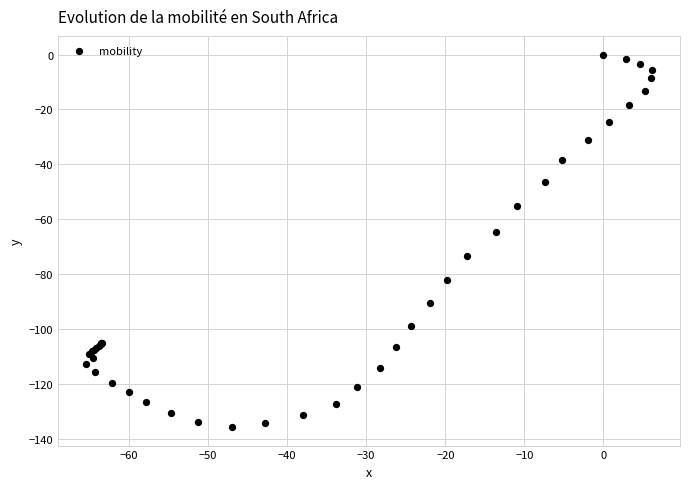

What Y value in the scatter plot is closest to -67?

-64.4